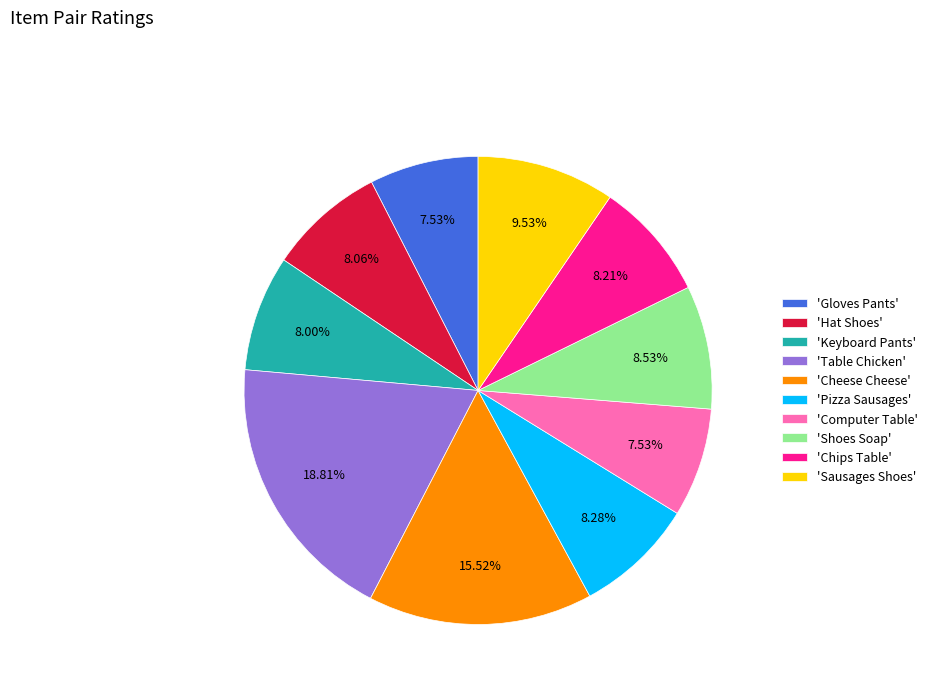

Is the sum of 'Computer Table' and 'Sausages Shoes' greater than half?

No